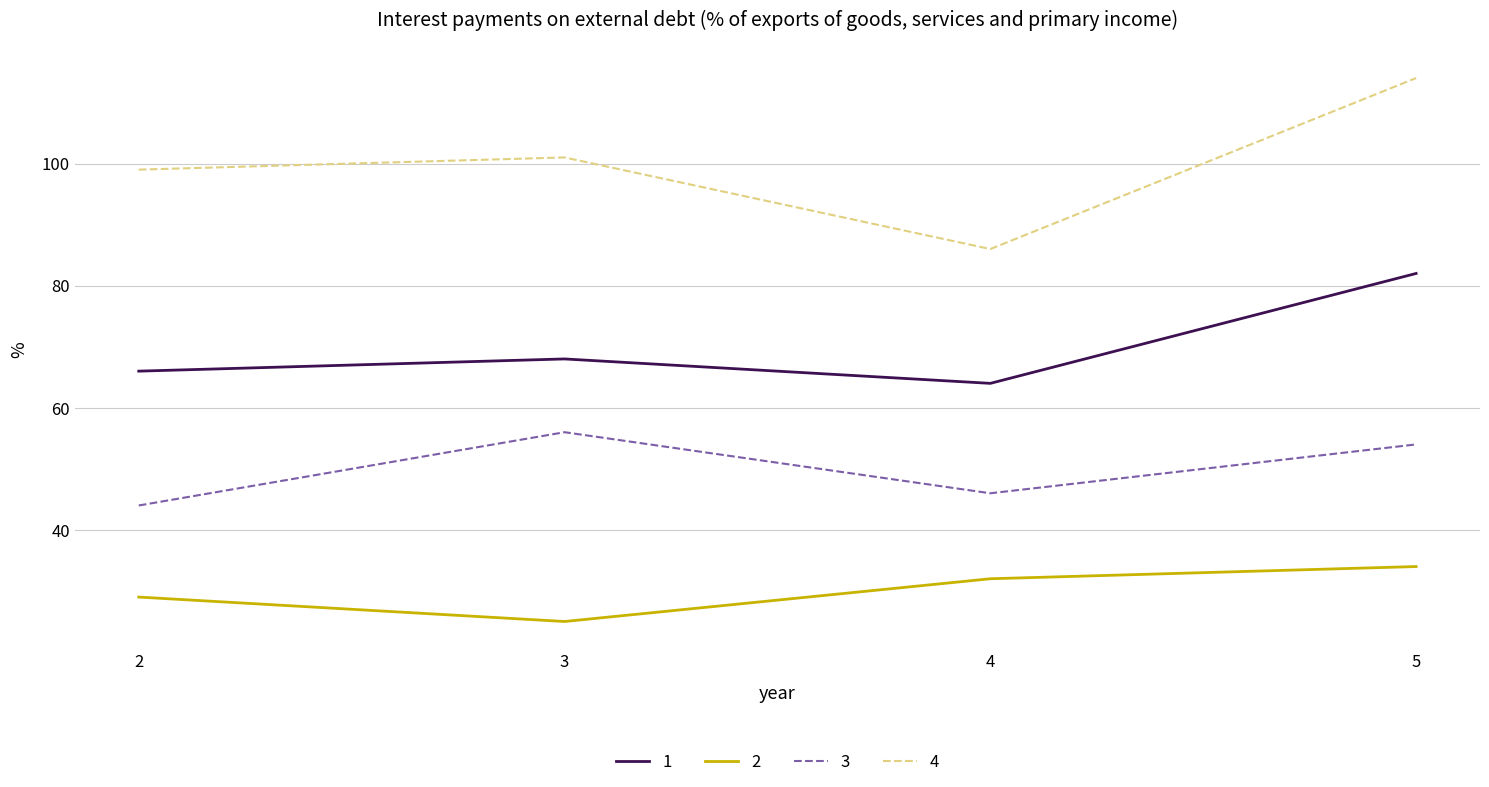

True or false: 4 and 3 cross at least once.

False